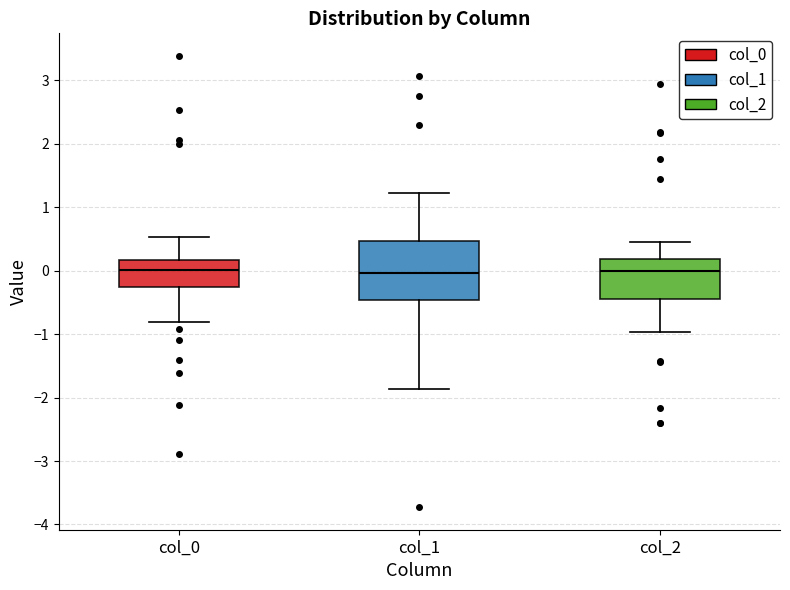

Comparing the boxes themselves (not the whiskers), which one is the tallest?

col_1